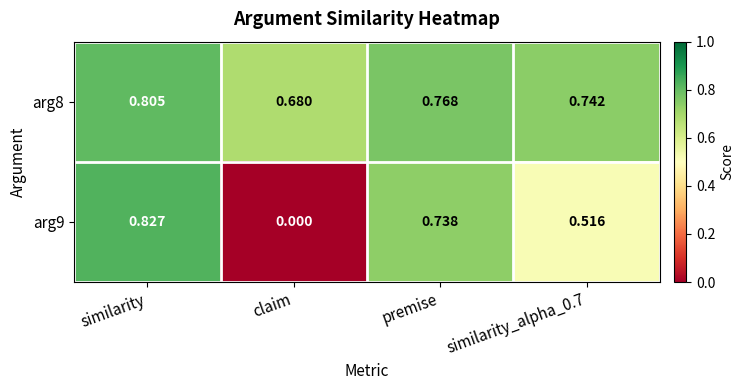

Which category has the lowest value in the arg9 series?

claim